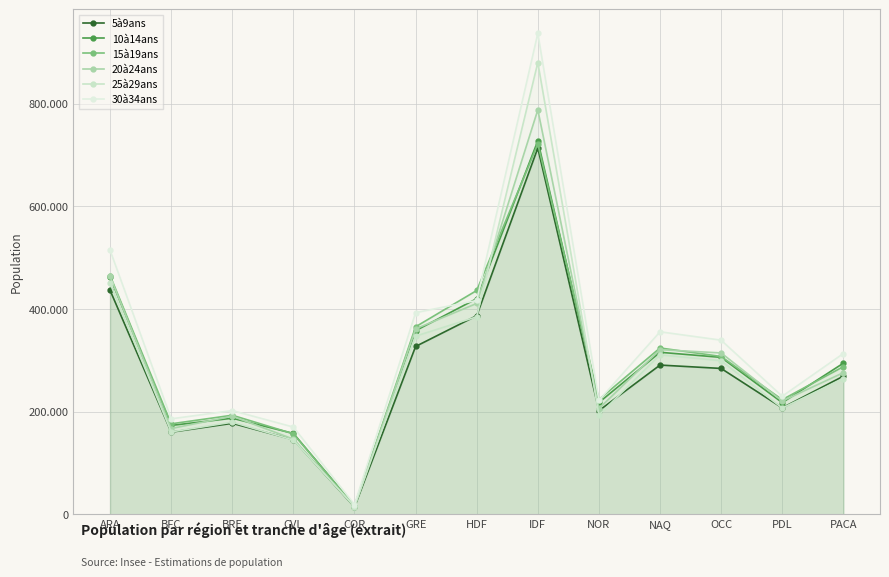

The value of 25à29ans at HDF is 259393. True or false?

False